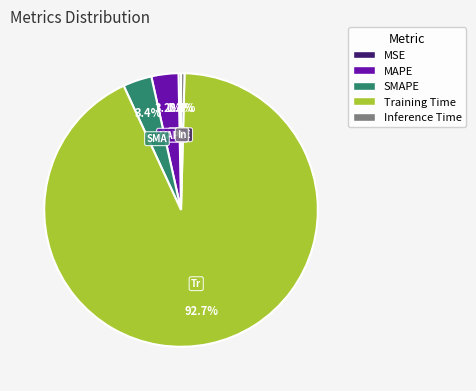

How many slices are in this pie chart?

5